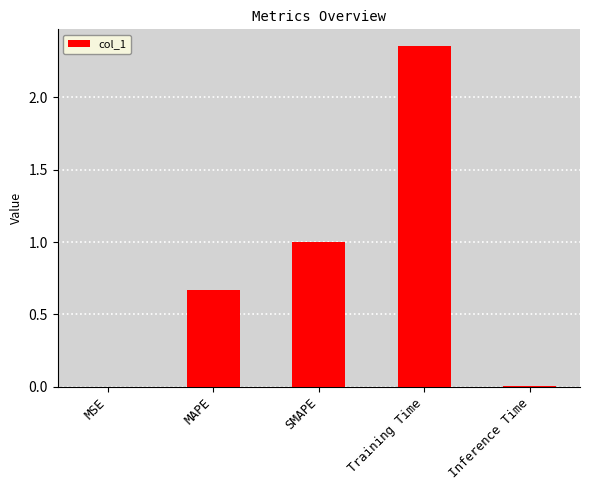

What is the sum of all values?

4.0